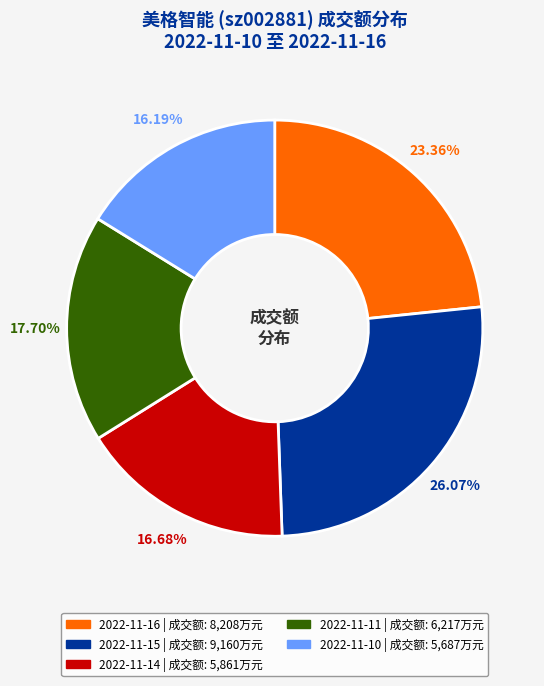

What is the ratio of the value at 2022-11-11 to the value at 2022-11-15?

0.7